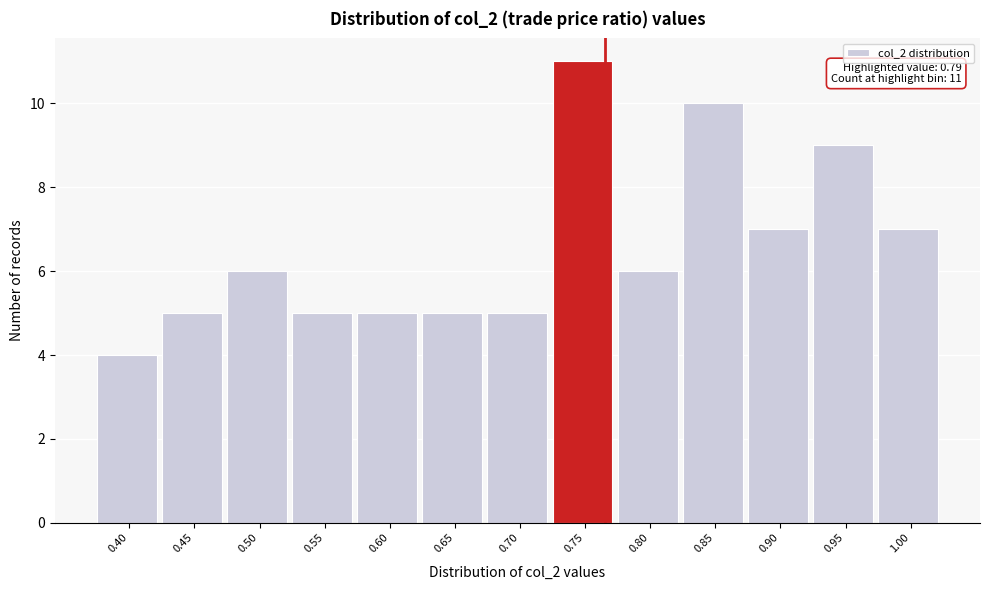

Reading left to right, transcribe all the data shown in this chart.

0.40=4	0.45=5	0.50=6	0.55=5	0.60=5	0.65=5	0.70=5	0.75=11	0.80=6	0.85=10	0.90=7	0.95=9	1.00=7